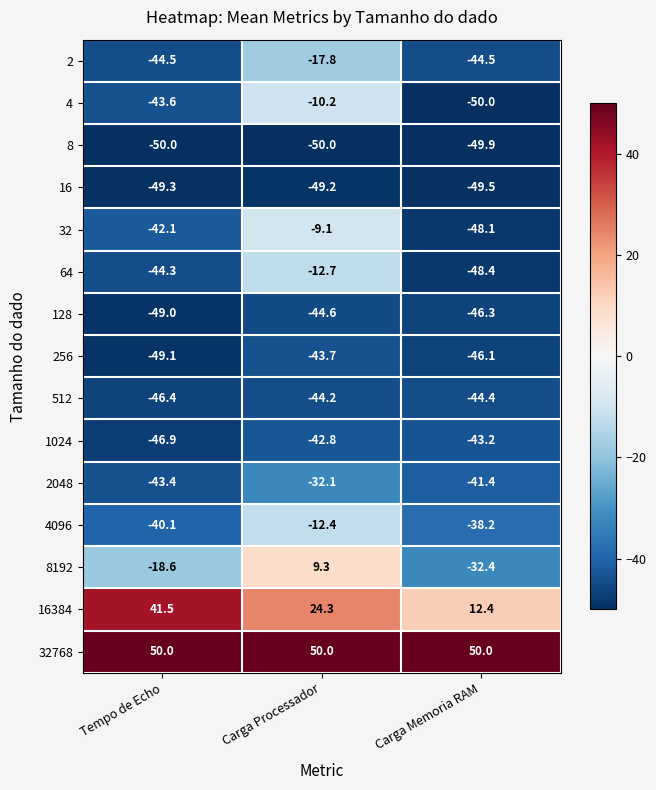

Which series has the largest range (max minus min)?

8192